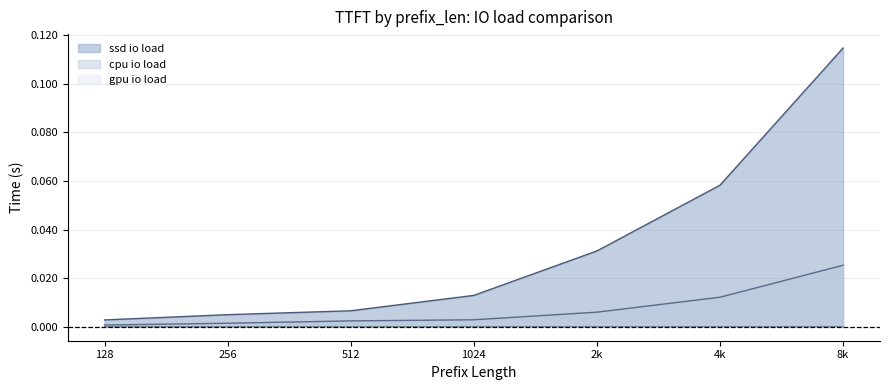

Rank the series by their maximum value, from highest to lowest.

ssd io load, cpu io load, gpu io load